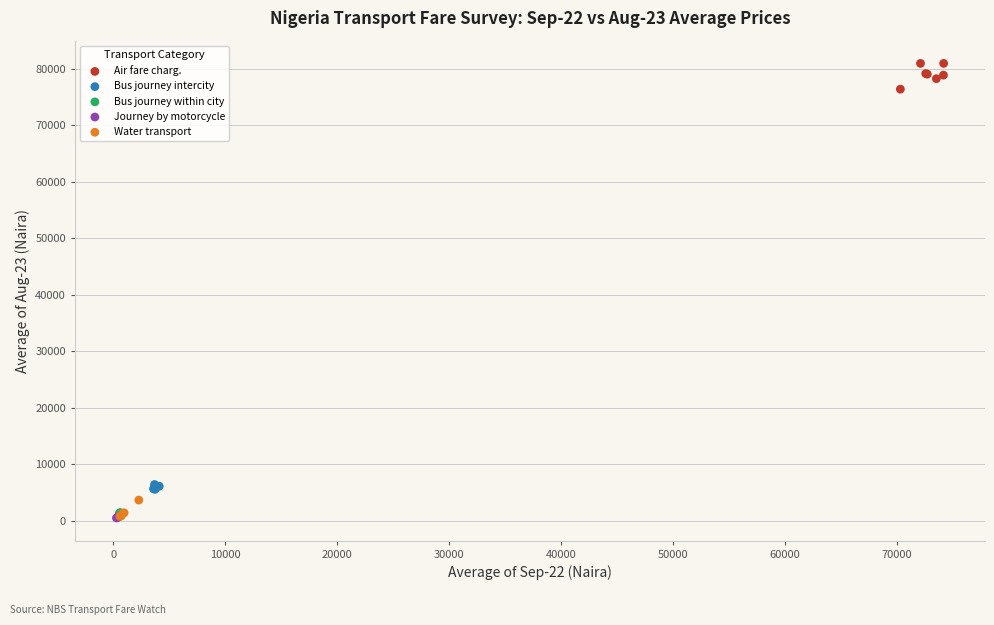

Which series has the widest spread of Y values?

Air fare charg.